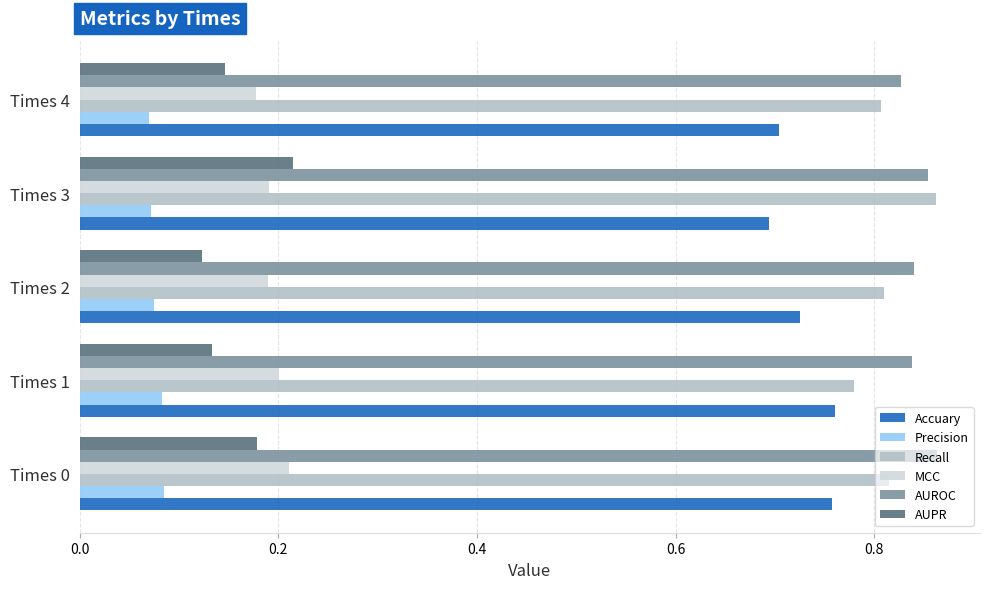

True or false: AUROC has a value of 1.3 at Times 1.

False